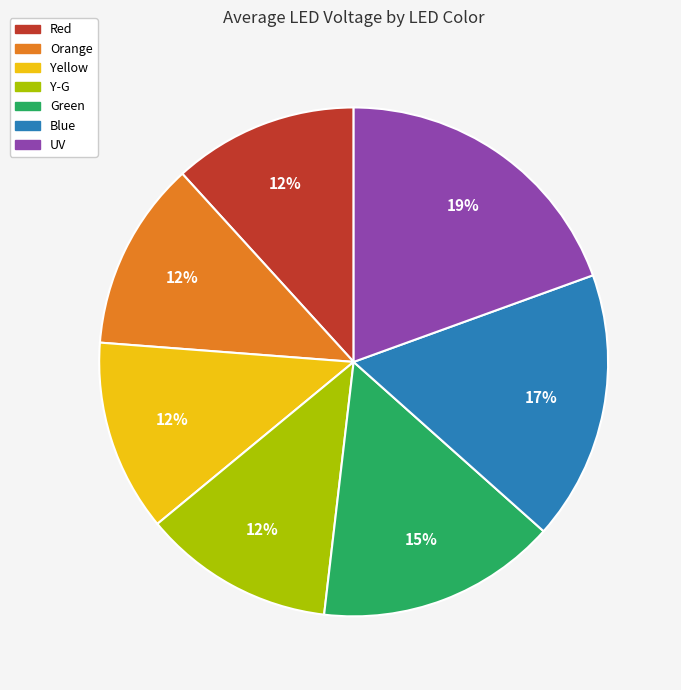

True or false: Red accounts for 12% of the total.

True